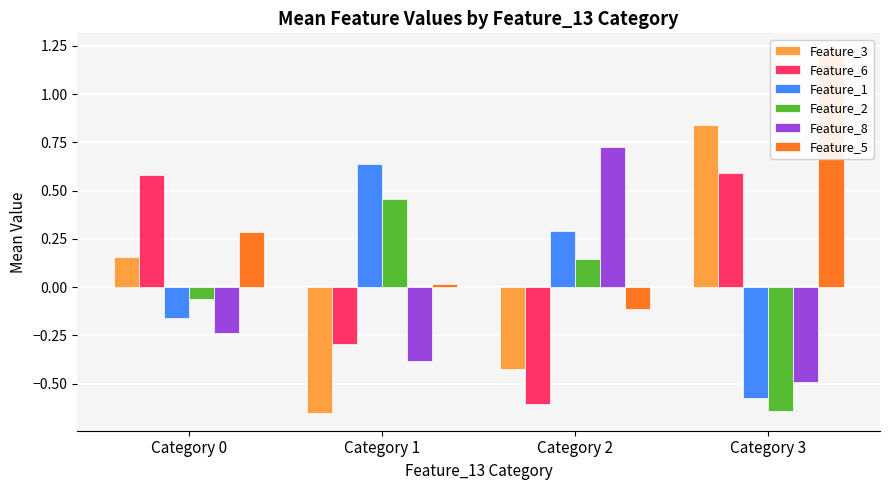

What are all the series names shown in the legend?

Feature_3, Feature_6, Feature_1, Feature_2, Feature_8, Feature_5